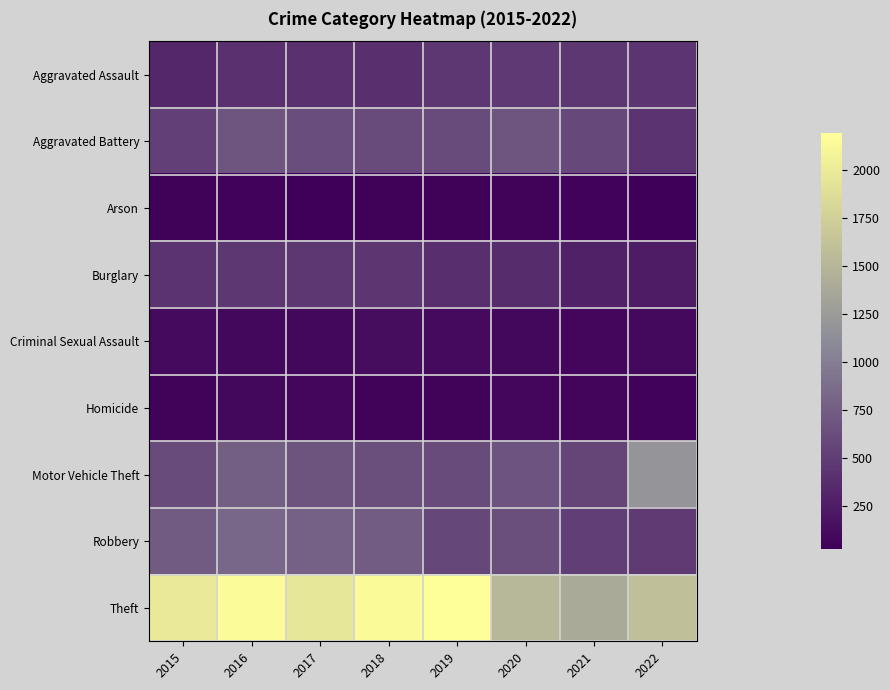

Which has a higher value, 2020 or 2017?

2020